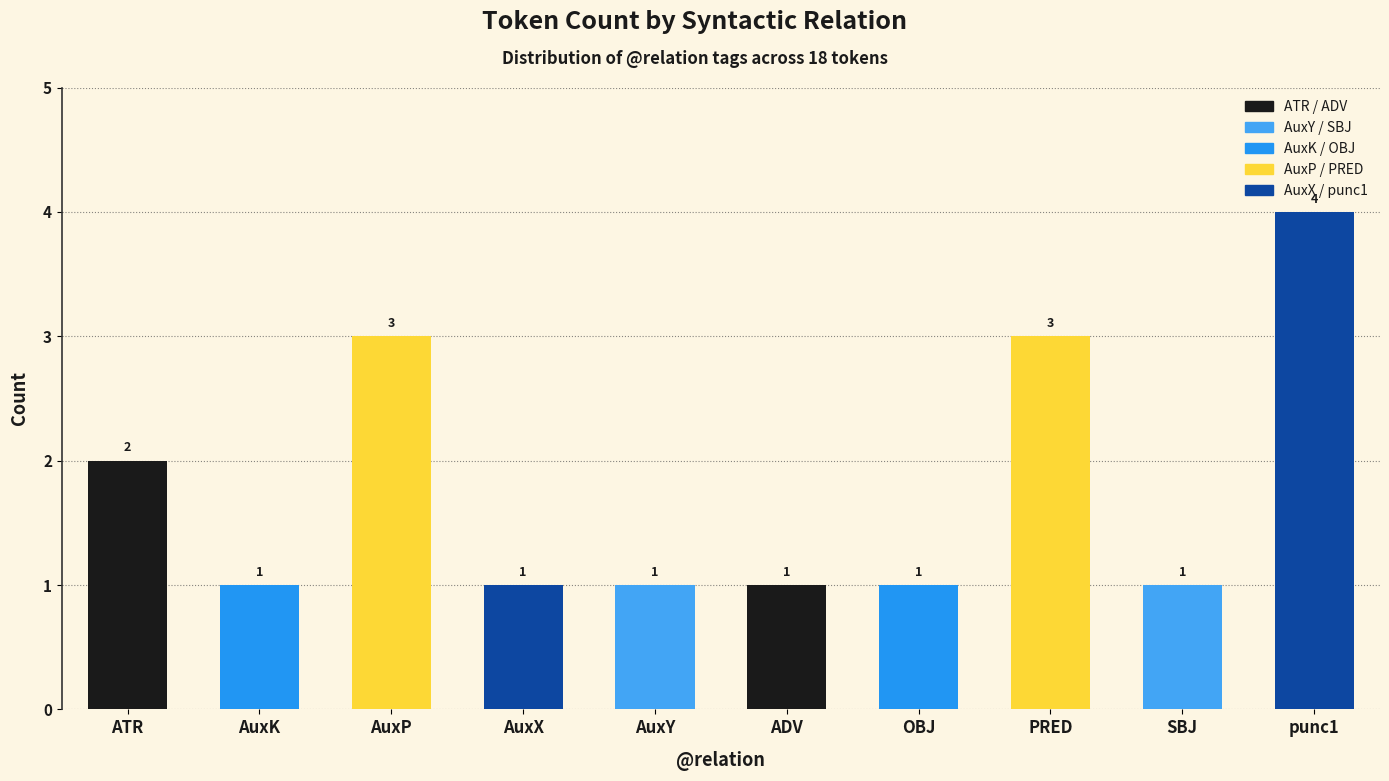

Read the value at OBJ.

1